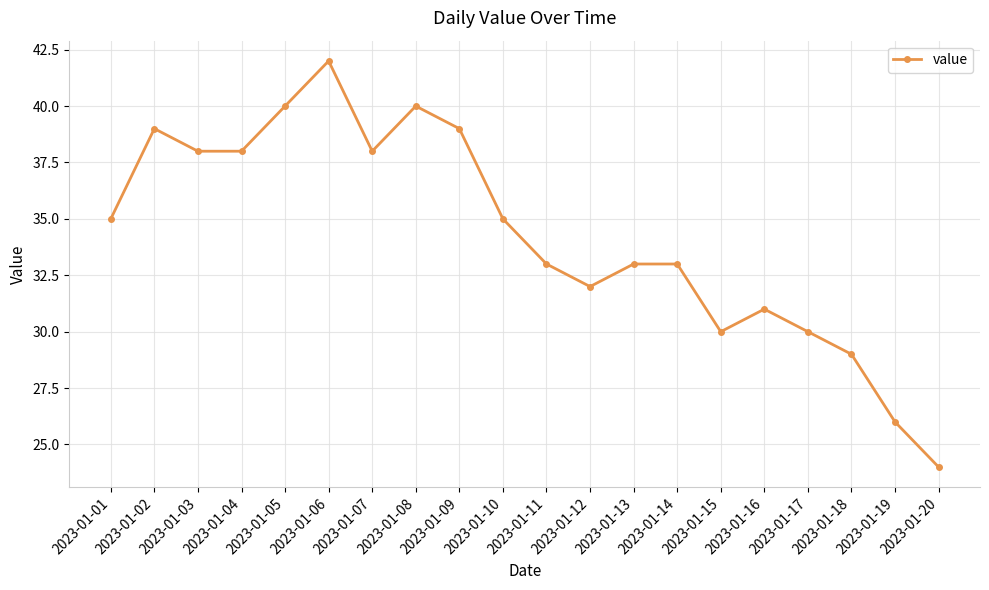

Reading left to right, list all the values displayed in this chart.

2023-01-01=35	2023-01-02=39	2023-01-03=38	2023-01-04=38	2023-01-05=40	2023-01-06=42	2023-01-07=38	2023-01-08=40	2023-01-09=39	2023-01-10=35	2023-01-11=33	2023-01-12=32	2023-01-13=33	2023-01-14=33	2023-01-15=30	2023-01-16=31	2023-01-17=30	2023-01-18=29	2023-01-19=26	2023-01-20=24